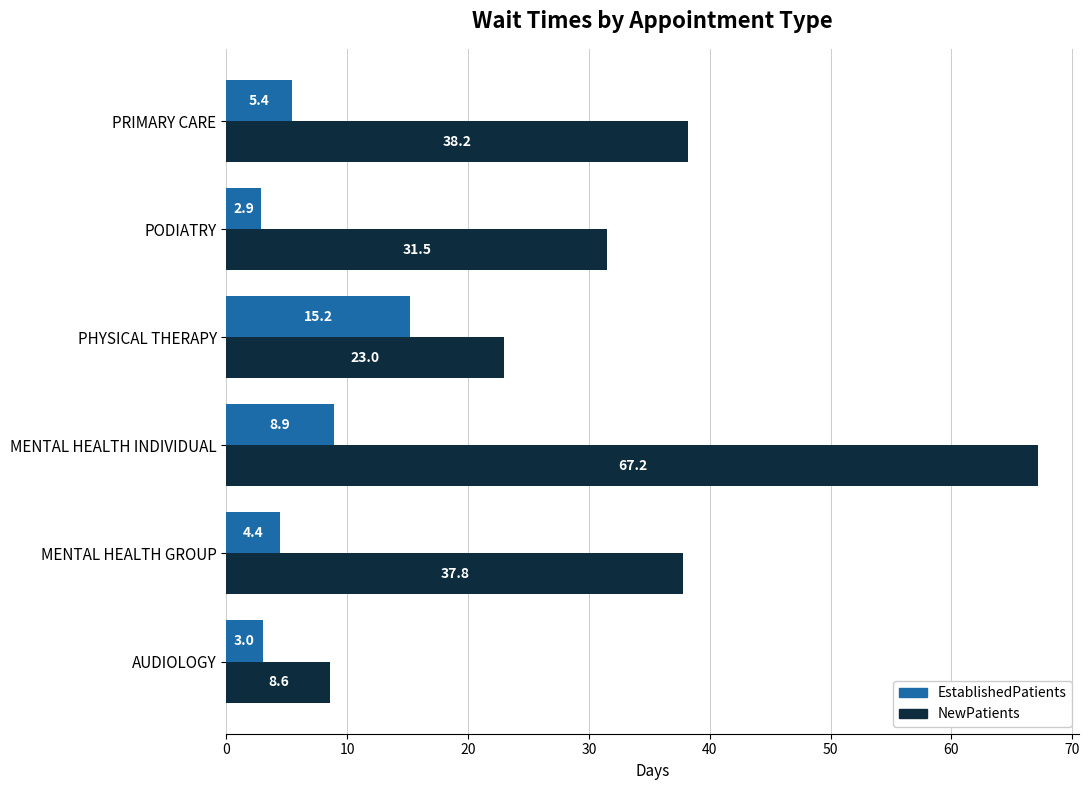

Which series has the widest spread of values?

NewPatients